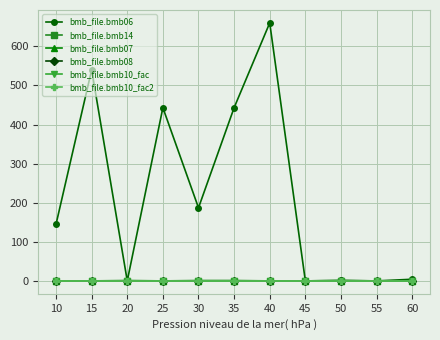

What is the spread (max minus min) of values at 20?

1.0